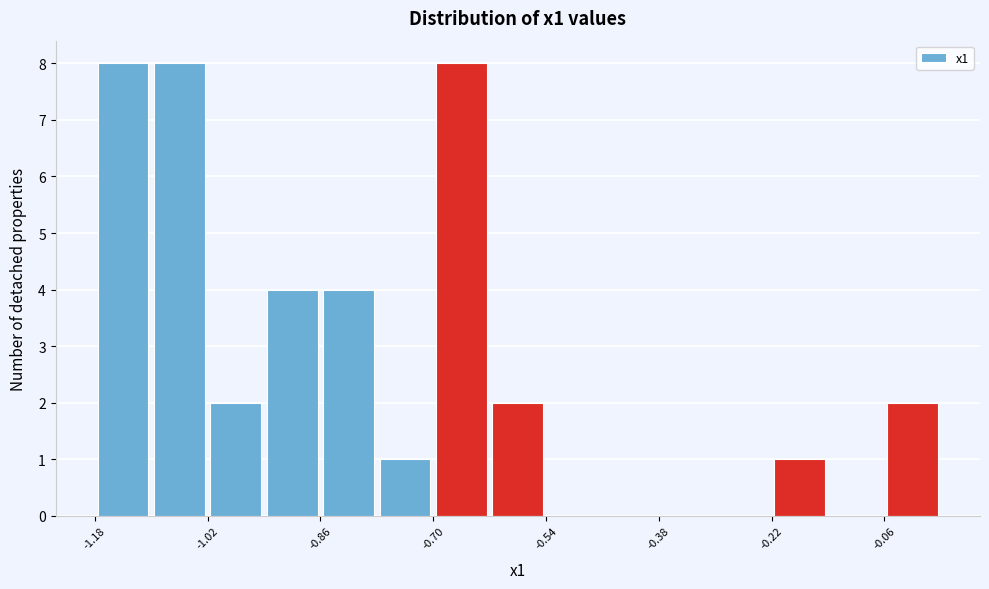

What is the height of the bar covering -1.10 to -1.02 on the x-axis? Neither the bar edges nor the heights are printed on the chart, so give them approximately, as read against the axes.

8